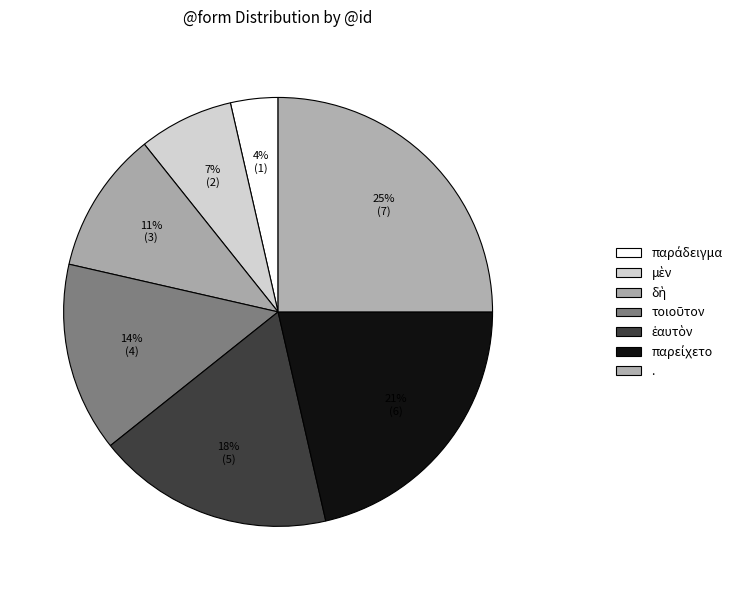

How many slices are in this pie chart?

7